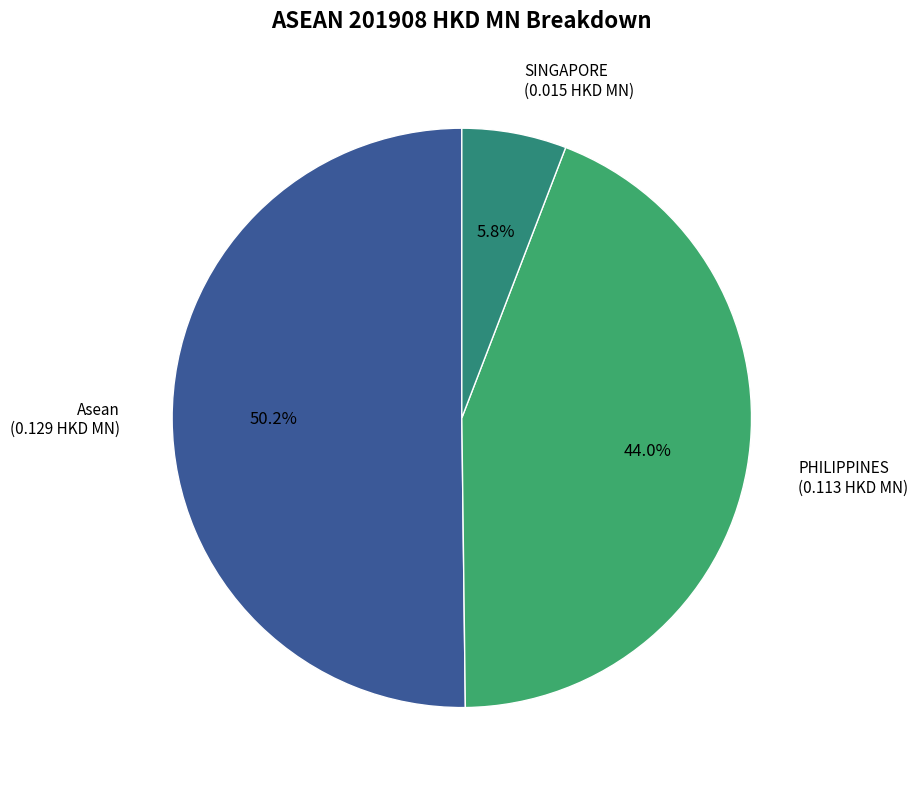

Is Asean the majority of the pie?

Yes